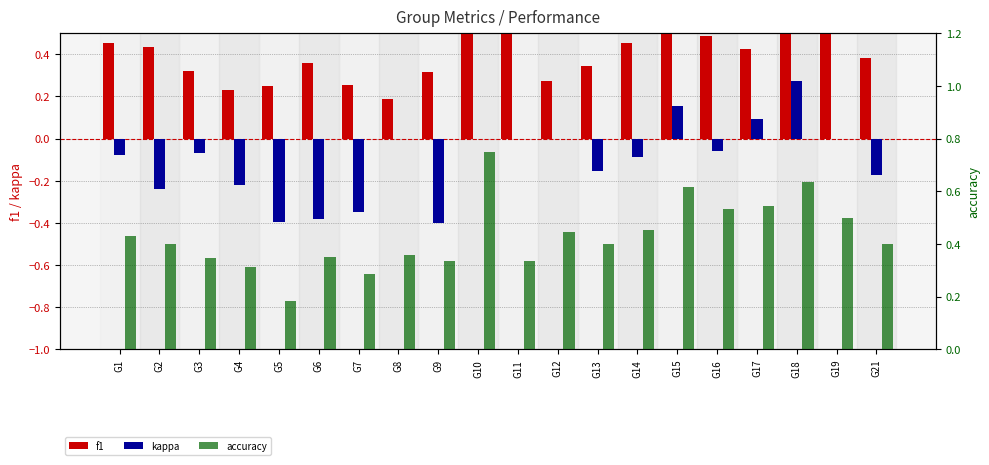

How many bars are there in total?

60